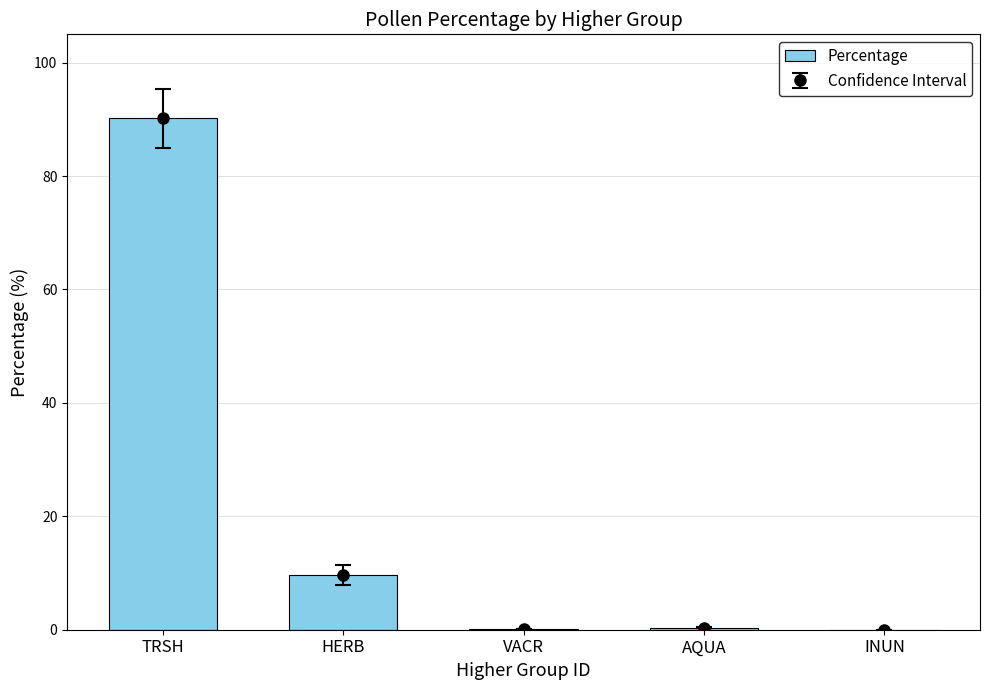

What is the value of the 1st bar from the left?

90.2